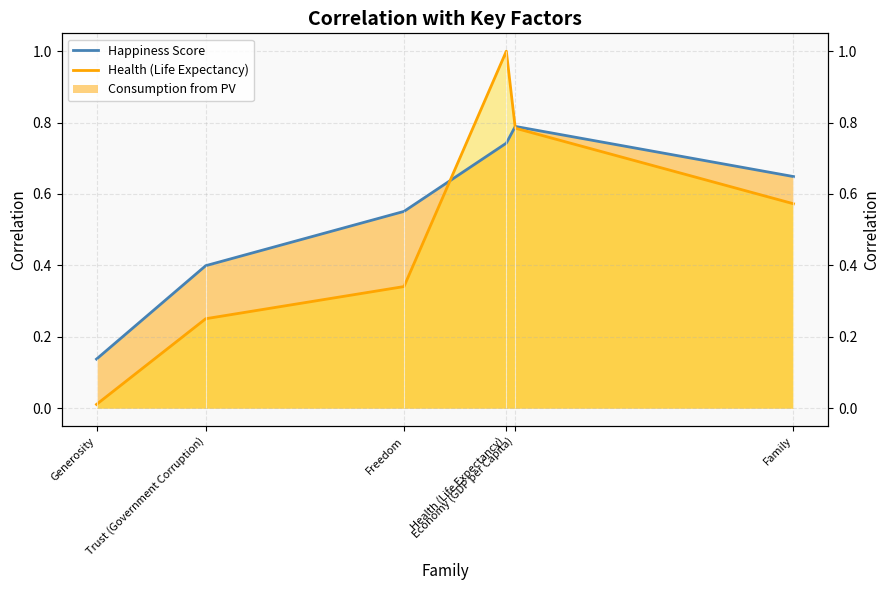

Rank the categories by Health (Life Expectancy) Line value from highest to lowest.

Health (Life Expectancy), Economy (GDP per Capita), Family, Freedom, Trust (Government Corruption), Generosity